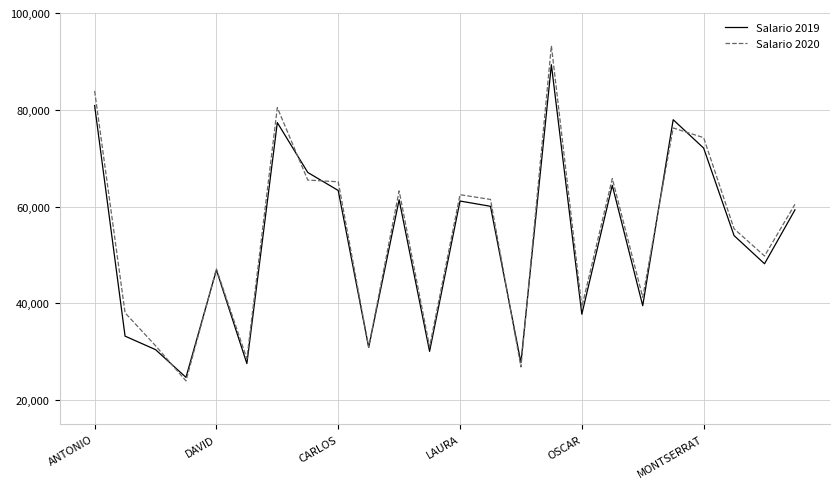

Which series has the widest spread of values?

Salario 2020